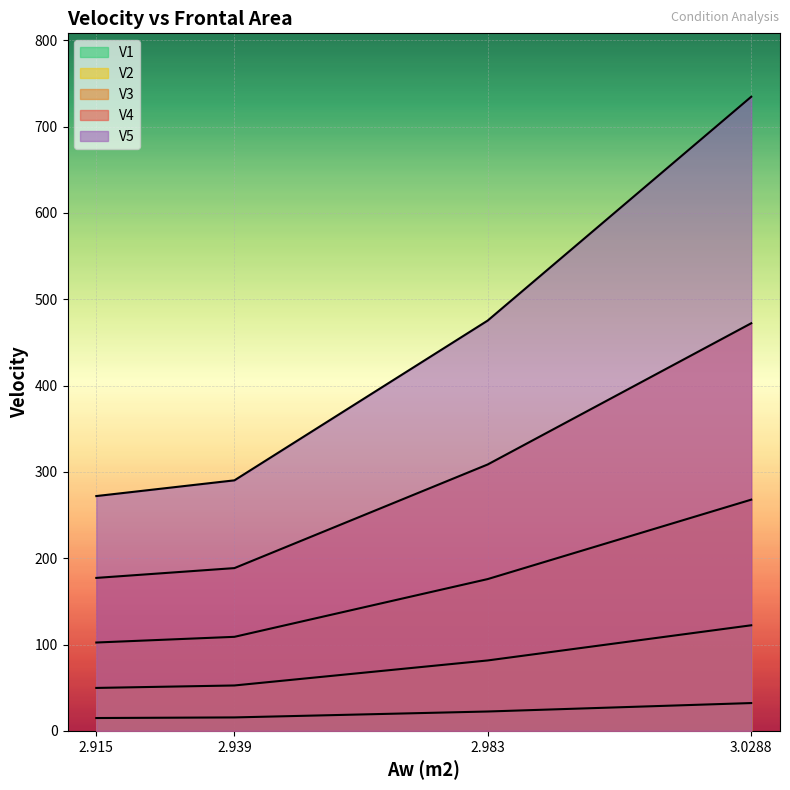

What is the total value across all series at 2.939?

656.0